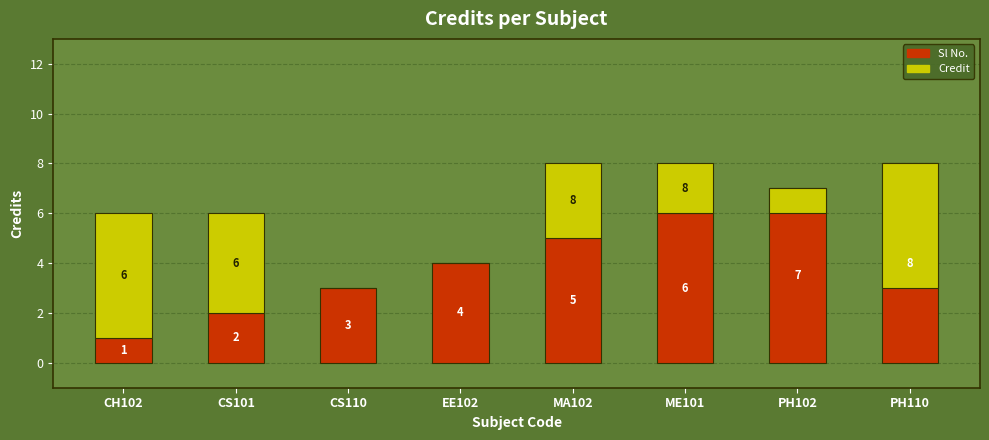

How many bars are there in each group?

2